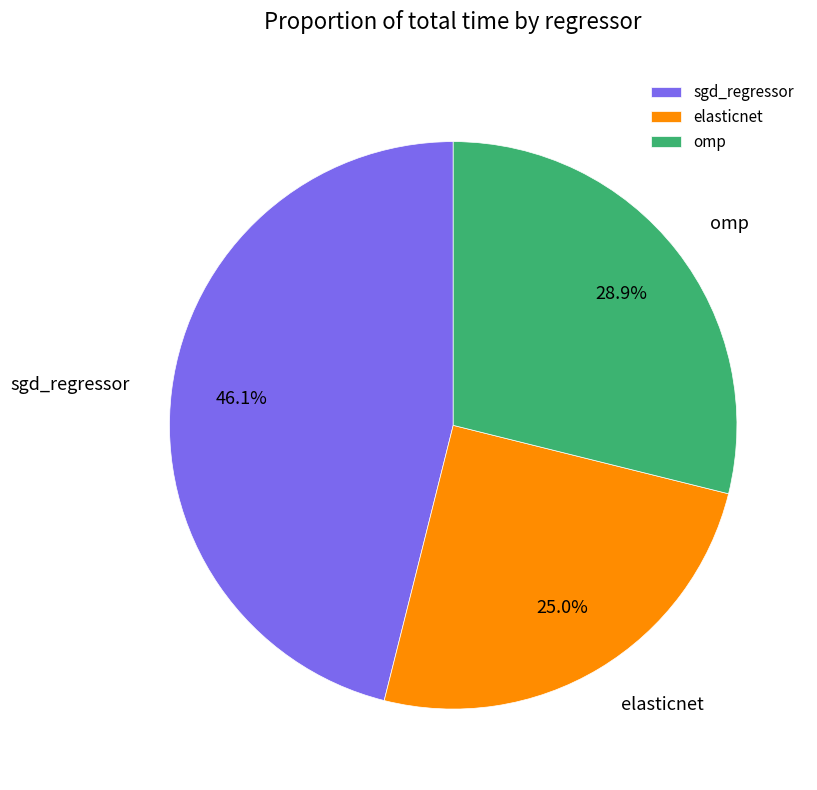

Does sgd_regressor represent more than half of the total?

No